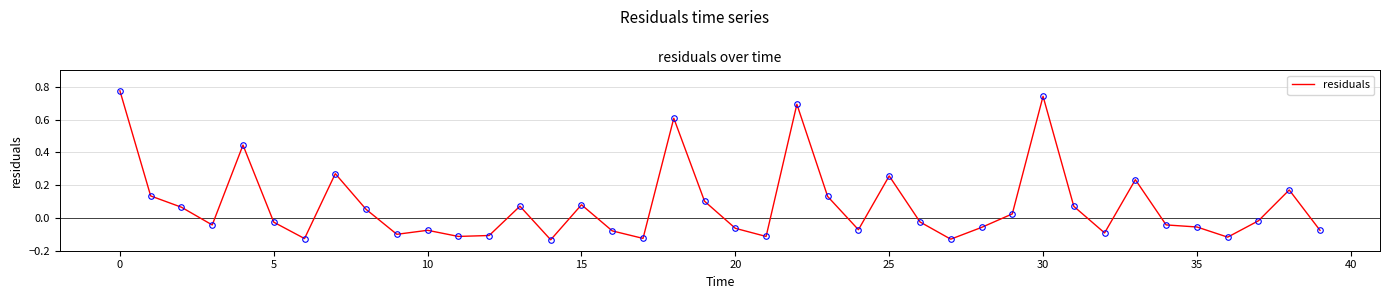

What is the difference between the maximum and minimum values?

0.9